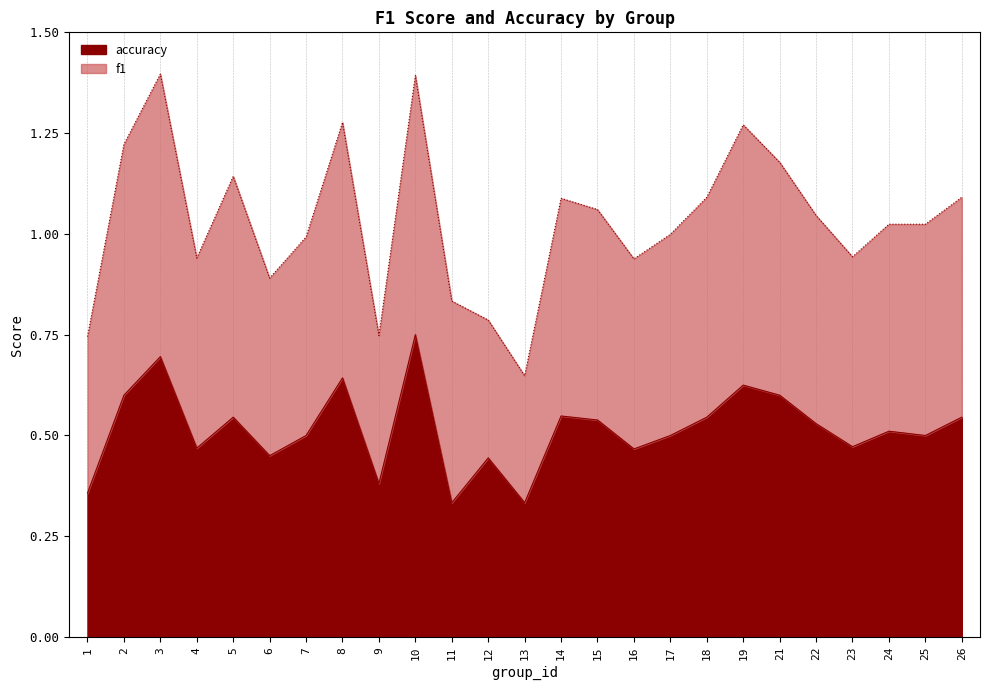

What is the value of the 6th point from the left?

0.5